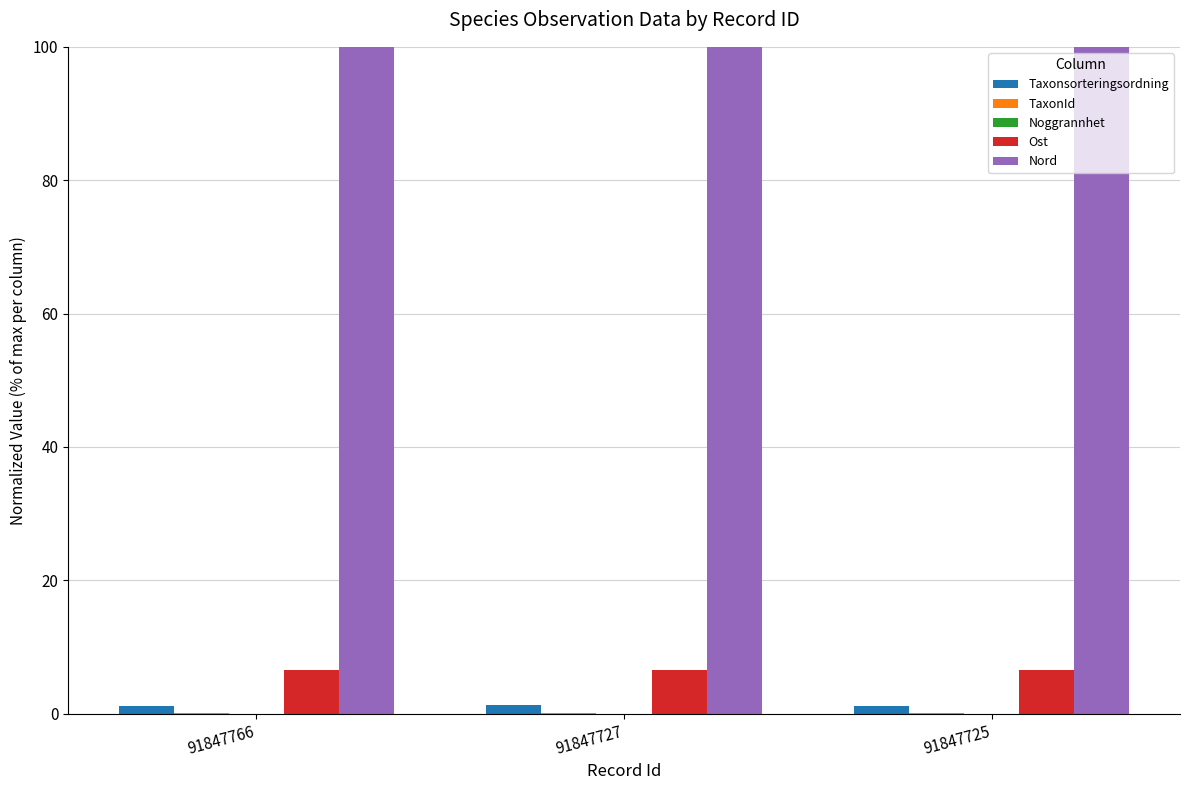

Which series has the largest total across all categories?

Nord